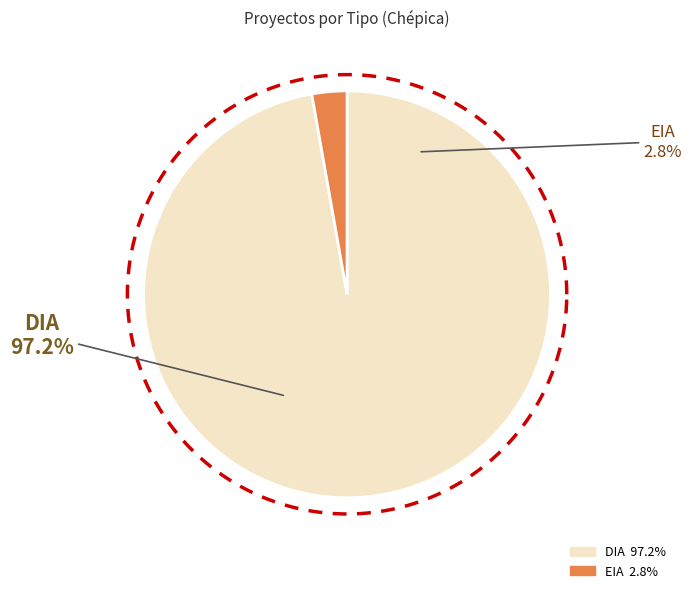

Which slice represents more than half of the pie?

DIA